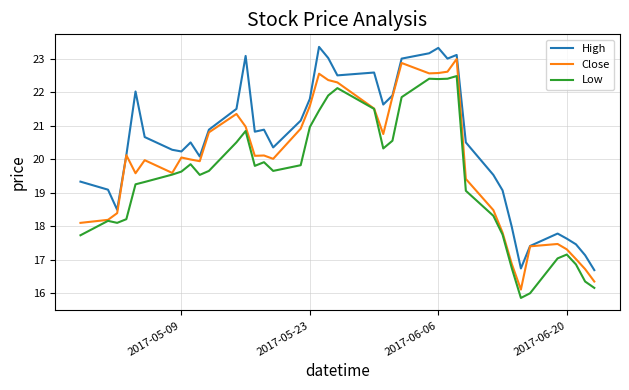

What are all the series names shown in the legend?

High, Close, Low